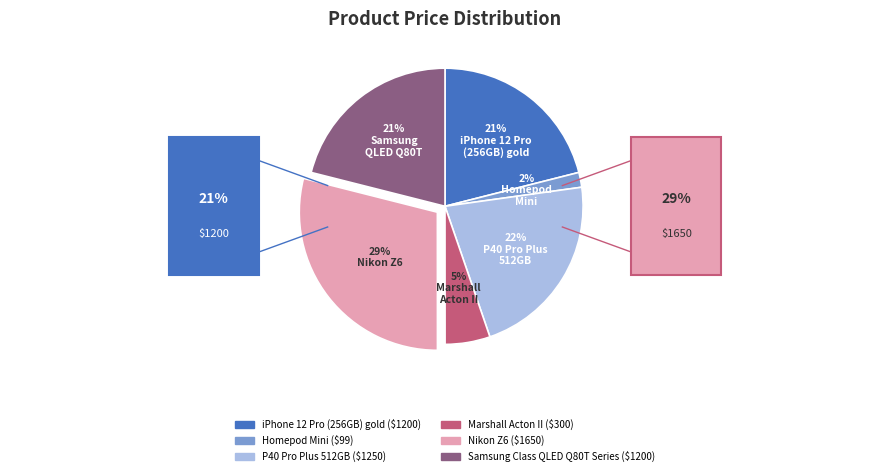

Is there any slice that represents more than half of the pie?

No